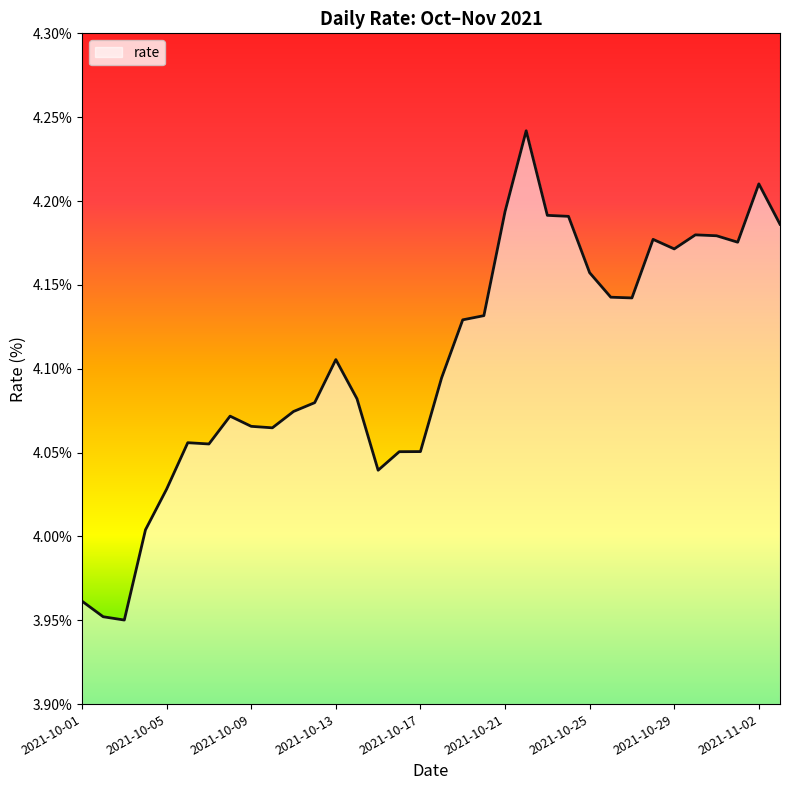

What is the difference between the maximum and minimum values?

0.3